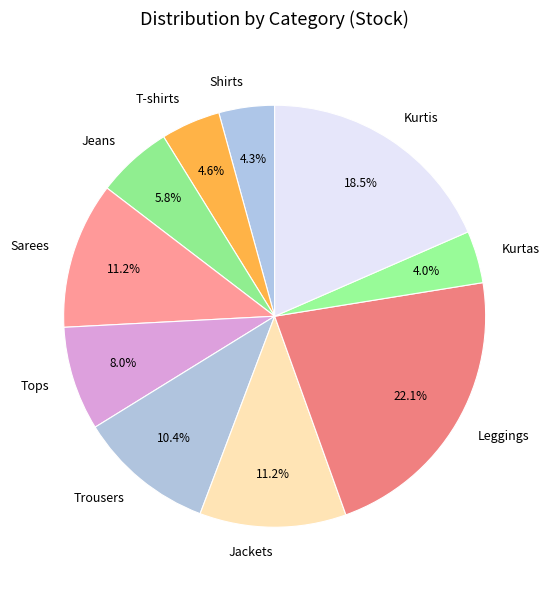

Which has a higher value, Jackets or Kurtas?

Jackets